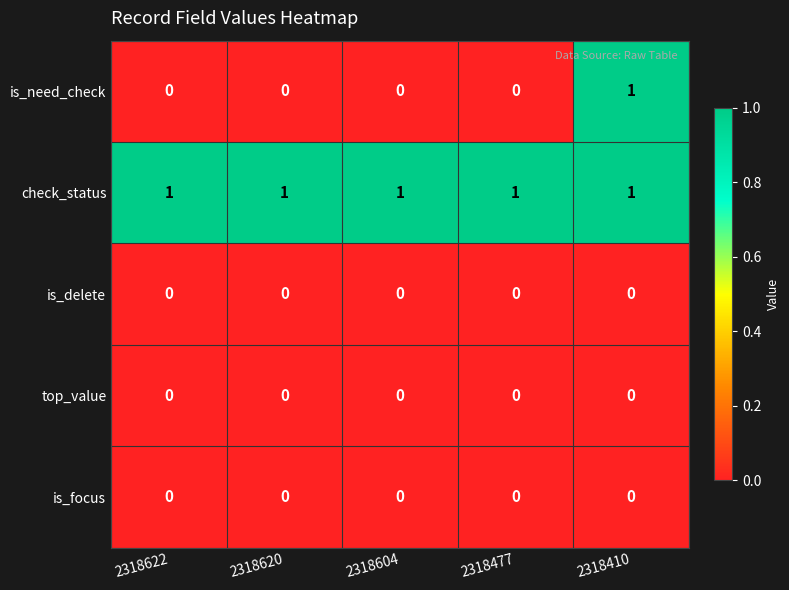

At how many categories does at least one series exceed 0?

5